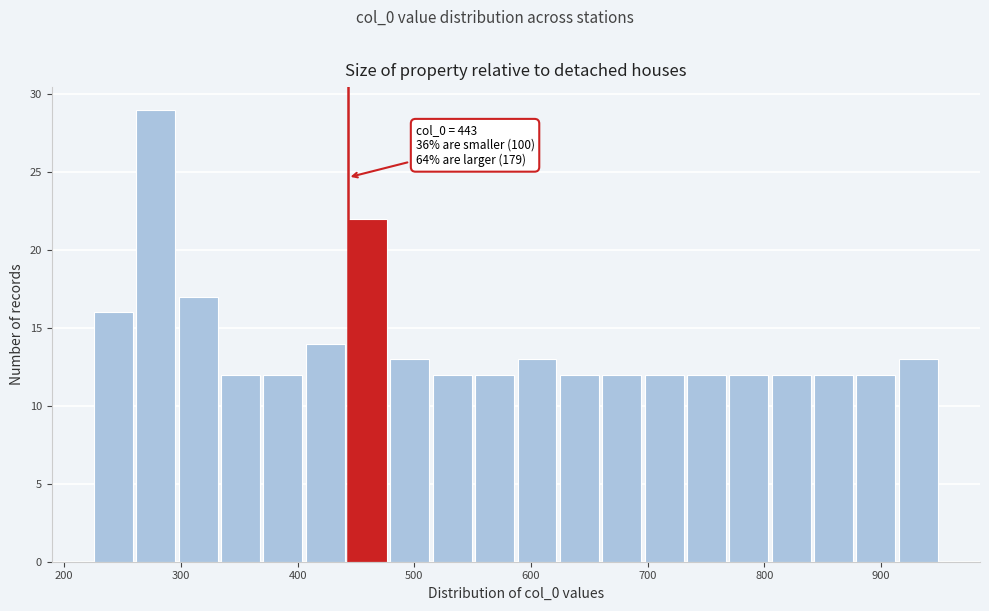

Read against the x-axis, roughly where is the centre of the tallest bar?

280